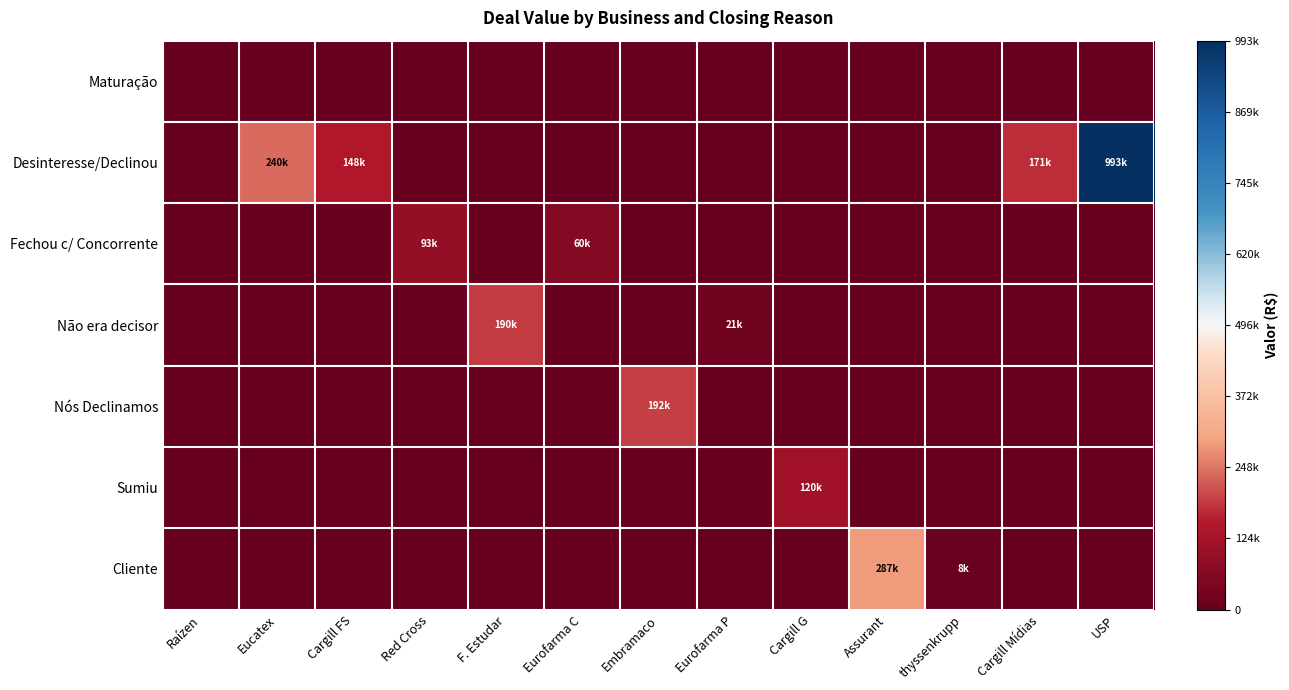

Reading right to left, list all the values displayed in this chart.

Maturação: USP=0.0	Cargill Mídias=0.0	thyssenkrupp=0.0	Assurant=0.0	Cargill G=0.0	Eurofarma P=0.0	Embramaco=0.0	Eurofarma C=0.0	F. Estudar=0.0	Red Cross=0.0	Cargill FS=0.0	Eucatex=0.0	Raízen=0.0
Desinteresse/Declinou: USP=993342.0	Cargill Mídias=171242.8	thyssenkrupp=0.0	Assurant=0.0	Cargill G=0.0	Eurofarma P=0.0	Embramaco=0.0	Eurofarma C=0.0	F. Estudar=0.0	Red Cross=0.0	Cargill FS=147831.9	Eucatex=240000.0	Raízen=0.0
Fechou c/ Concorrente: USP=0.0	Cargill Mídias=0.0	thyssenkrupp=0.0	Assurant=0.0	Cargill G=0.0	Eurofarma P=0.0	Embramaco=0.0	Eurofarma C=60000.0	F. Estudar=0.0	Red Cross=93070.0	Cargill FS=0.0	Eucatex=0.0	Raízen=0.0
Não era decisor: USP=0.0	Cargill Mídias=0.0	thyssenkrupp=0.0	Assurant=0.0	Cargill G=0.0	Eurofarma P=20964.0	Embramaco=0.0	Eurofarma C=0.0	F. Estudar=189838.7	Red Cross=0.0	Cargill FS=0.0	Eucatex=0.0	Raízen=0.0
Nós Declinamos: USP=0.0	Cargill Mídias=0.0	thyssenkrupp=0.0	Assurant=0.0	Cargill G=0.0	Eurofarma P=0.0	Embramaco=192268.1	Eurofarma C=0.0	F. Estudar=0.0	Red Cross=0.0	Cargill FS=0.0	Eucatex=0.0	Raízen=0.0
Sumiu: USP=0.0	Cargill Mídias=0.0	thyssenkrupp=0.0	Assurant=0.0	Cargill G=120000.0	Eurofarma P=0.0	Embramaco=0.0	Eurofarma C=0.0	F. Estudar=0.0	Red Cross=0.0	Cargill FS=0.0	Eucatex=0.0	Raízen=0.0
Cliente: USP=0.0	Cargill Mídias=0.0	thyssenkrupp=8459.1	Assurant=287280.0	Cargill G=0.0	Eurofarma P=0.0	Embramaco=0.0	Eurofarma C=0.0	F. Estudar=0.0	Red Cross=0.0	Cargill FS=0.0	Eucatex=0.0	Raízen=0.0